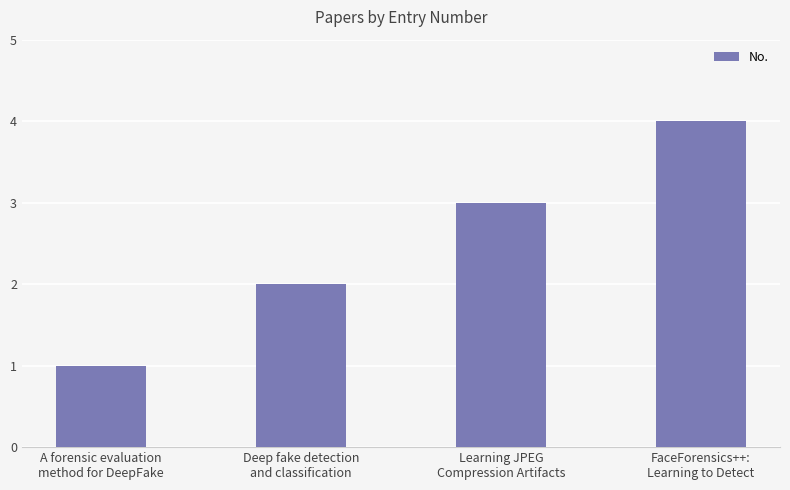

Rank the categories by value from lowest to highest.

A forensic evaluation
method for DeepFake, Deep fake detection
and classification, Learning JPEG
Compression Artifacts, FaceForensics++:
Learning to Detect